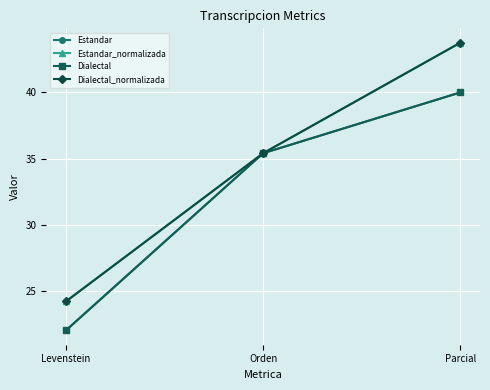

Where is Estandar nearest to the value 31?

Orden